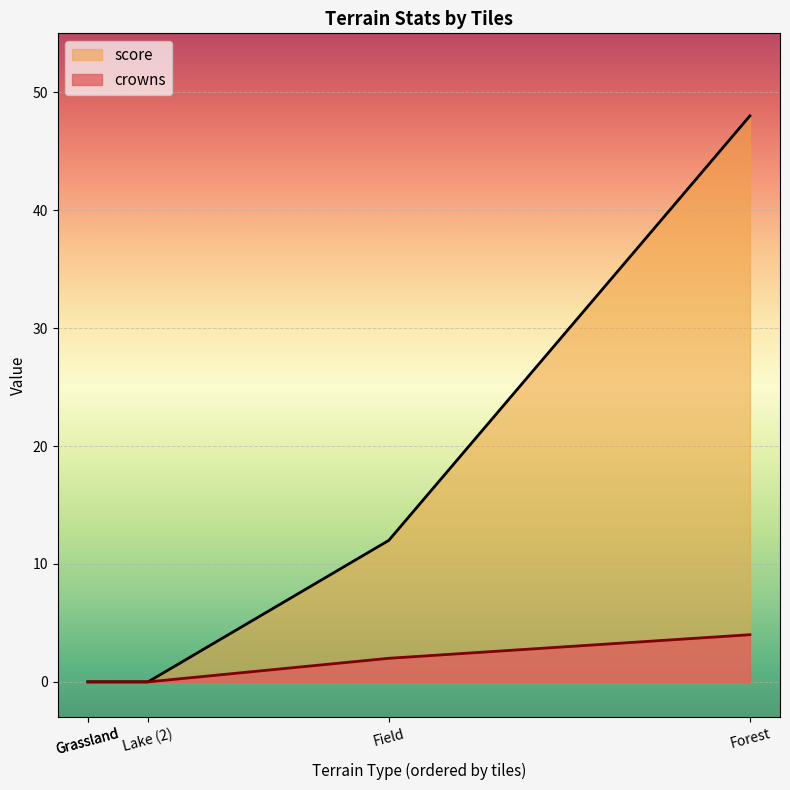

Does the chart display data point markers on the line(s)?

No